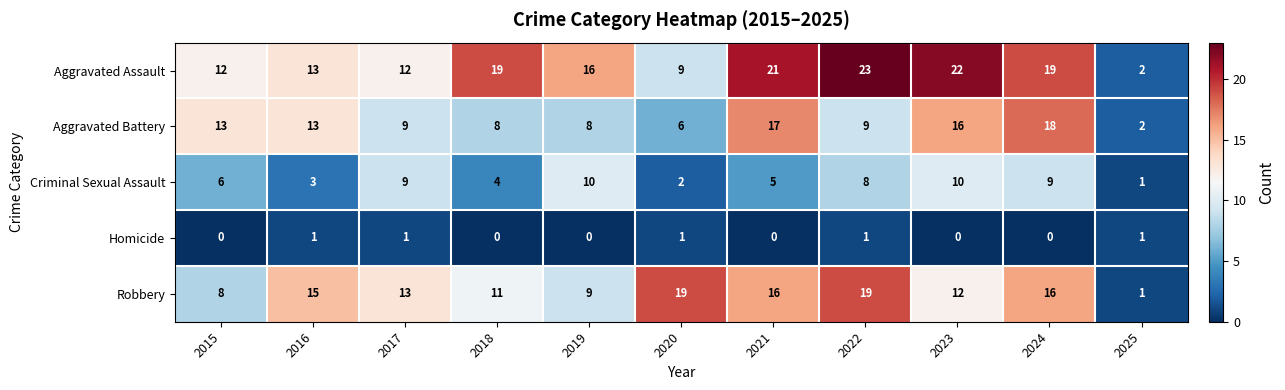

Which label corresponds to the largest value in the chart?

2022